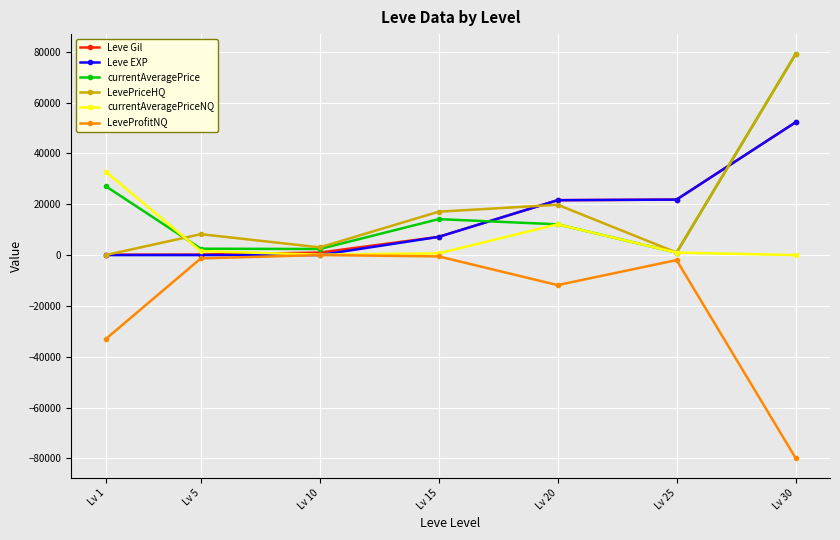

What is the maximum value shown in the chart?

78995.0